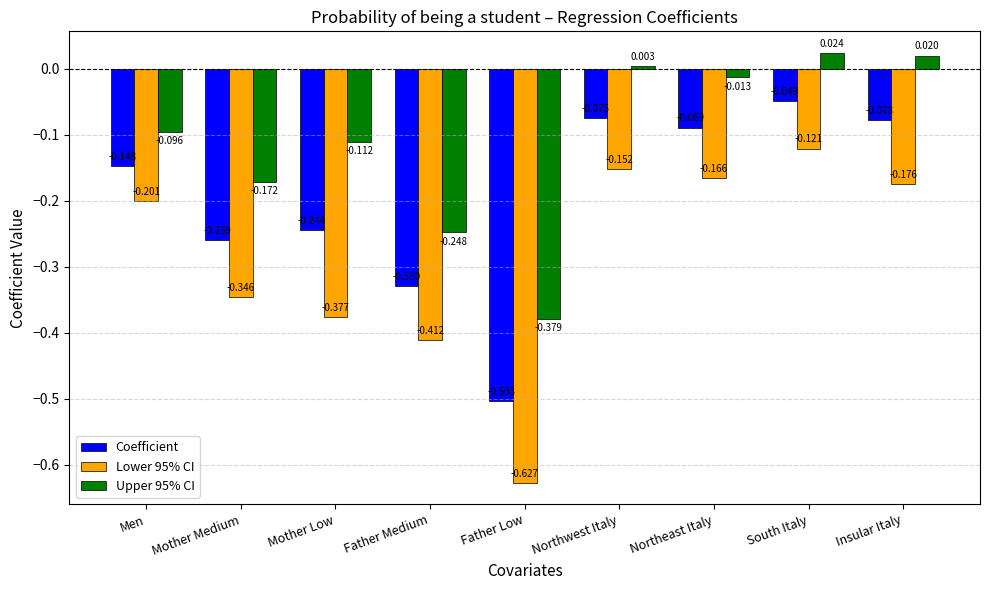

Which category has the lowest value in the Lower 95% CI series?

Father Low